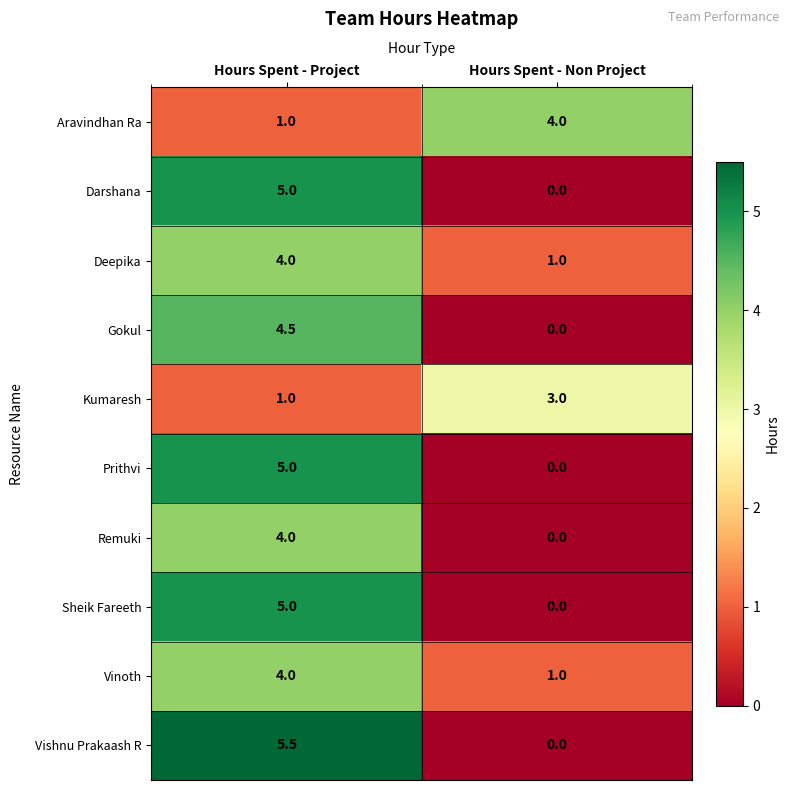

Reading right to left, transcribe all the data shown in this chart.

Aravindhan Ra: 4.0	1.0
Darshana: 0.0	5.0
Deepika: 1.0	4.0
Gokul: 0.0	4.5
Kumaresh: 3.0	1.0
Prithvi: 0.0	5.0
Remuki: 0.0	4.0
Sheik Fareeth: 0.0	5.0
Vinoth: 1.0	4.0
Vishnu Prakaash R: 0.0	5.5